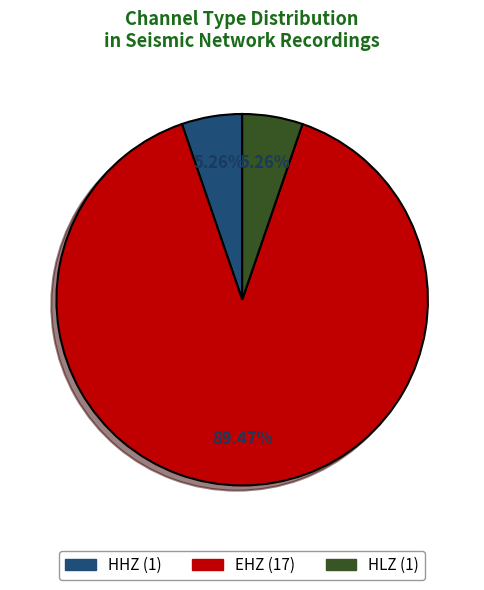

Does EHZ account for over 50% of the chart?

Yes